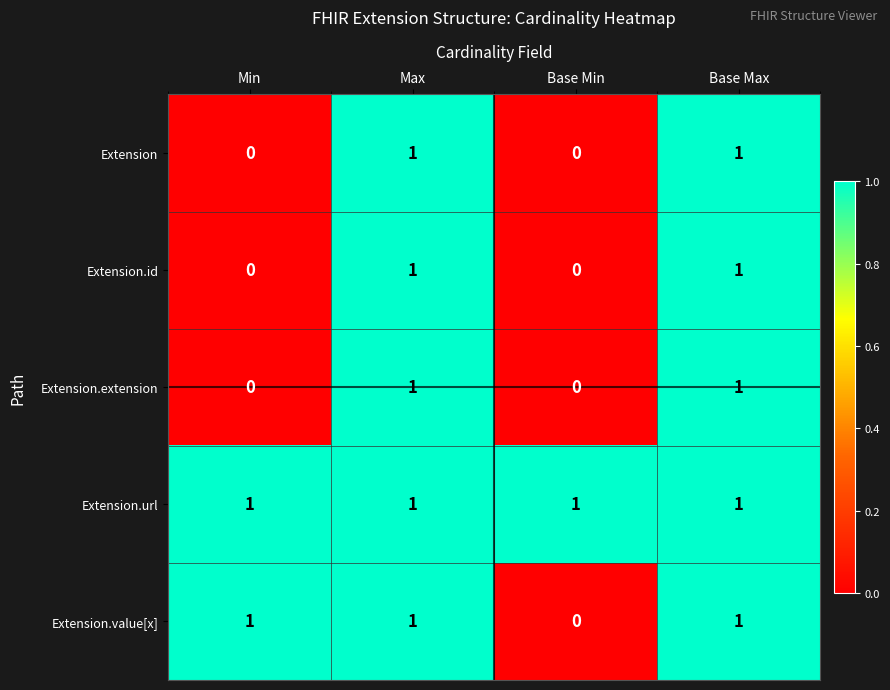

What is the total value across all series at Base Max?

5